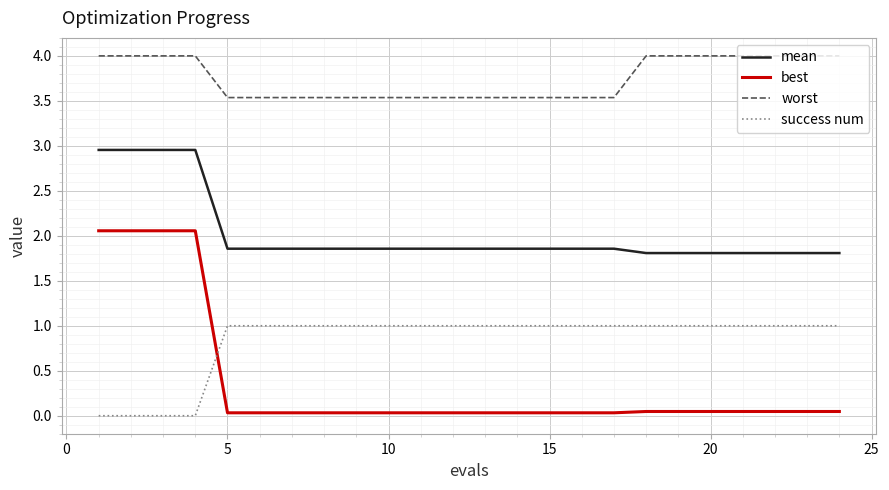

Which series has the largest range (max minus min)?

best